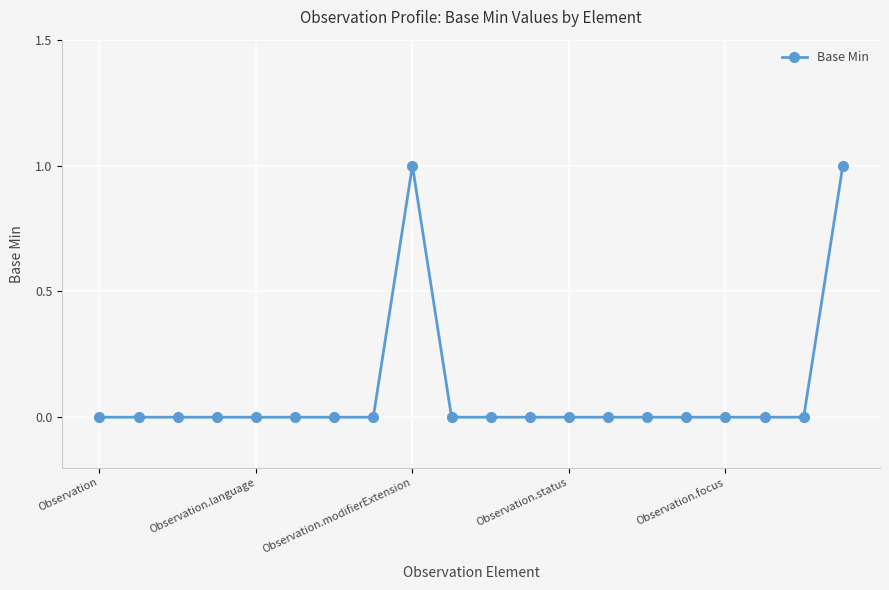

What is the value of the 20th point from the left?

1